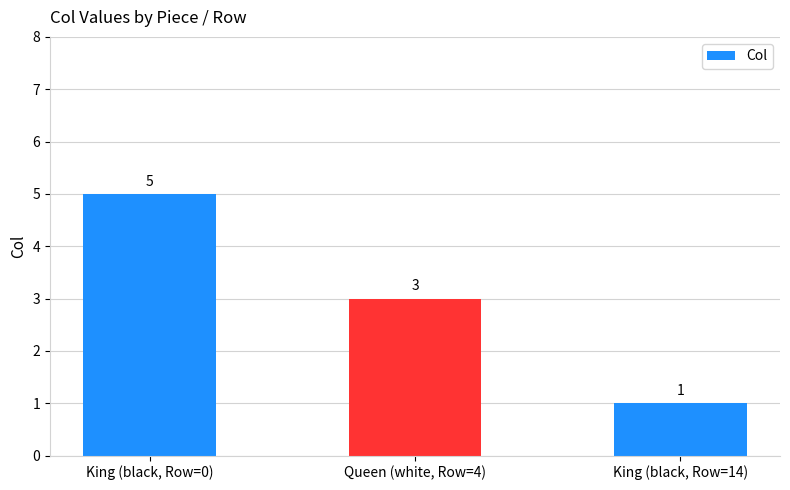

What is the value of the 3rd bar from the left?

1